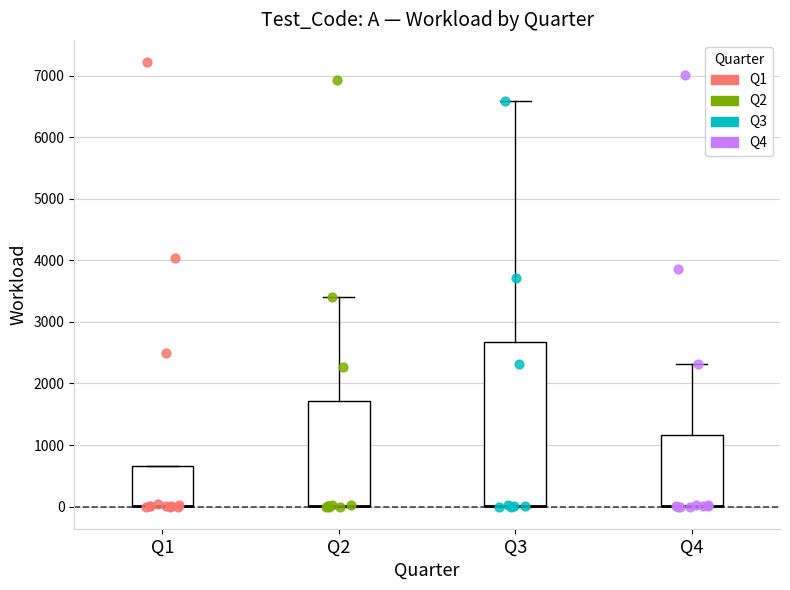

Comparing the boxes themselves (not the whiskers), which one is the tallest?

Q3